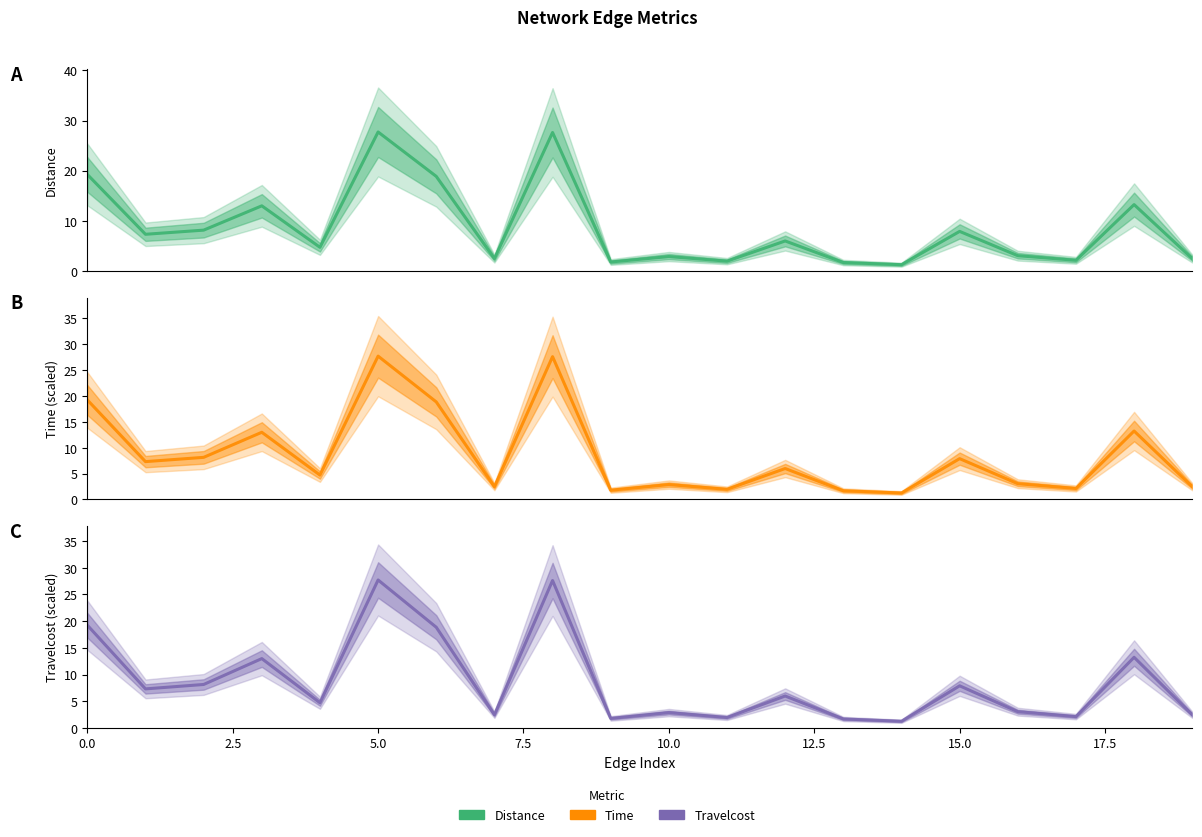

In Travelcost, how many points are lower than both neighbors (excluding endpoints)?

7